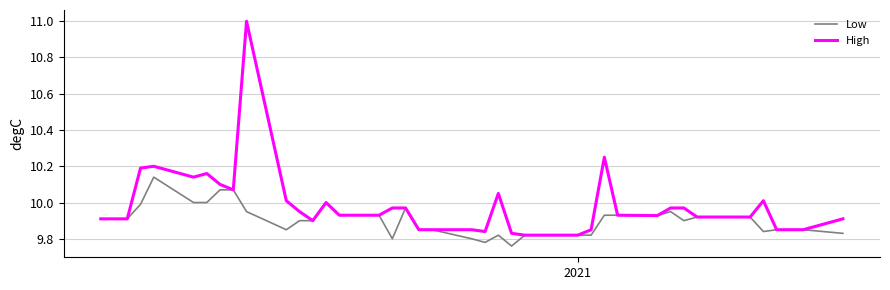

Rank the series by their maximum value, from highest to lowest.

High, Low